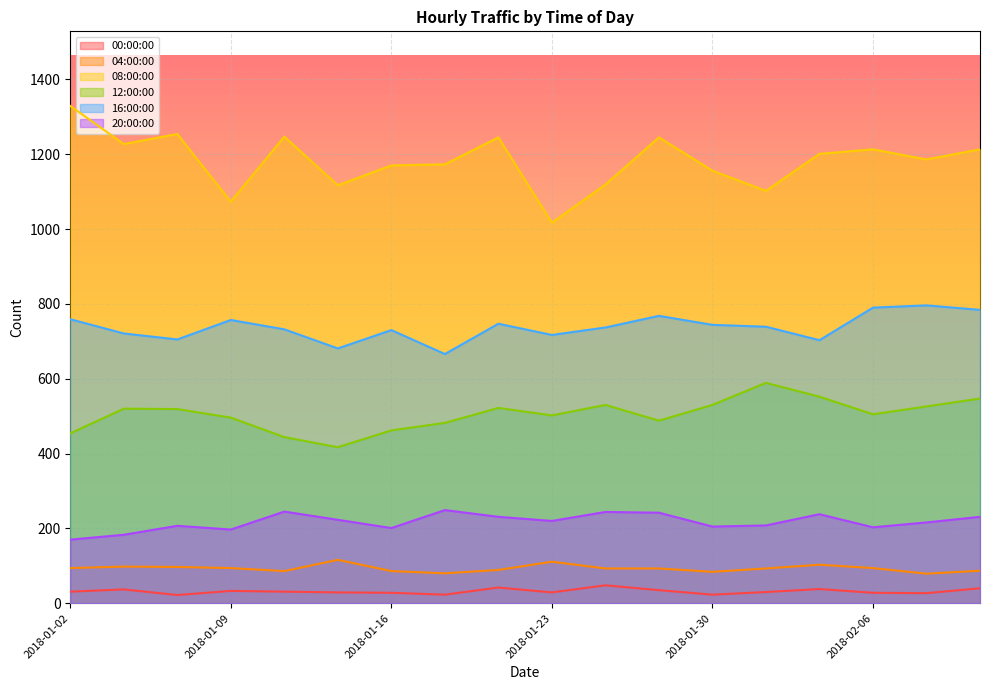

True or false: 20:00:00 has more than 2 points higher than both neighbors.

True